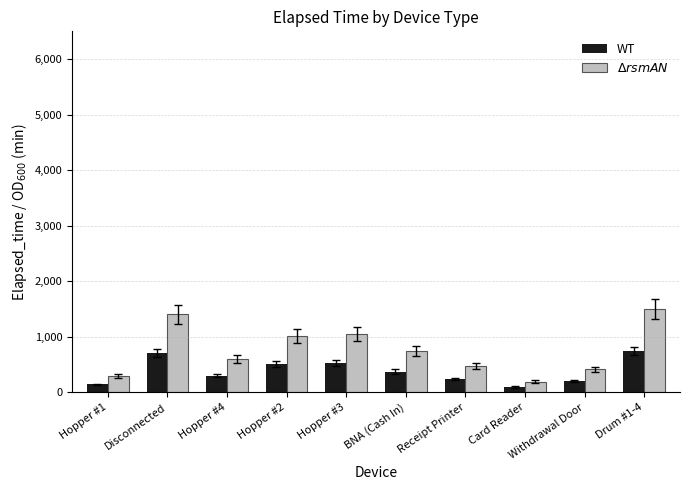

The value of $\Delta rsmAN$ at Disconnected is 896.9. True or false?

False